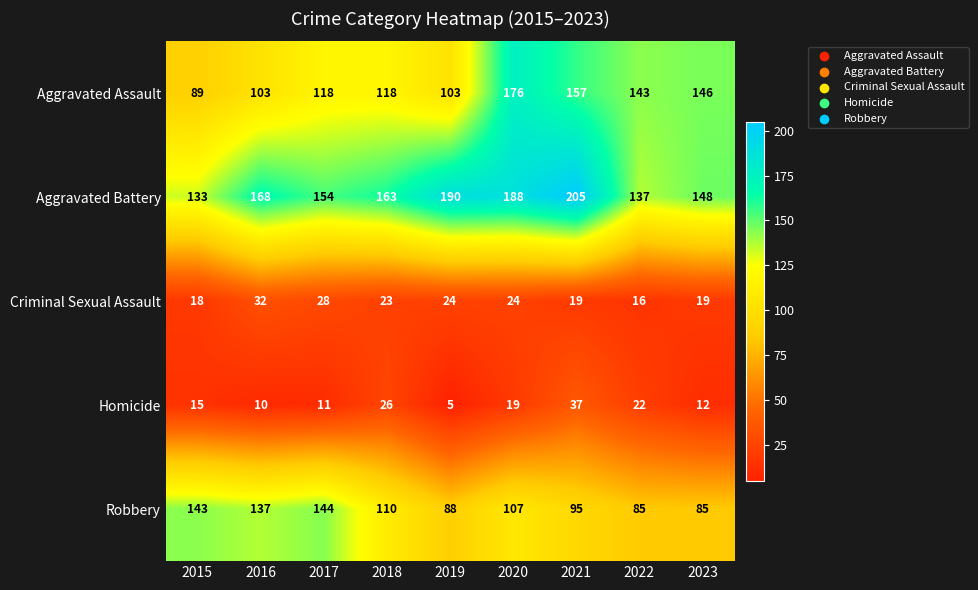

What is the minimum value shown in the chart?

5